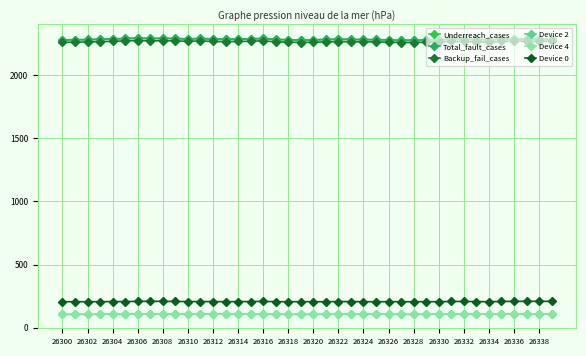

Is this an area chart (filled region under the line)?

No